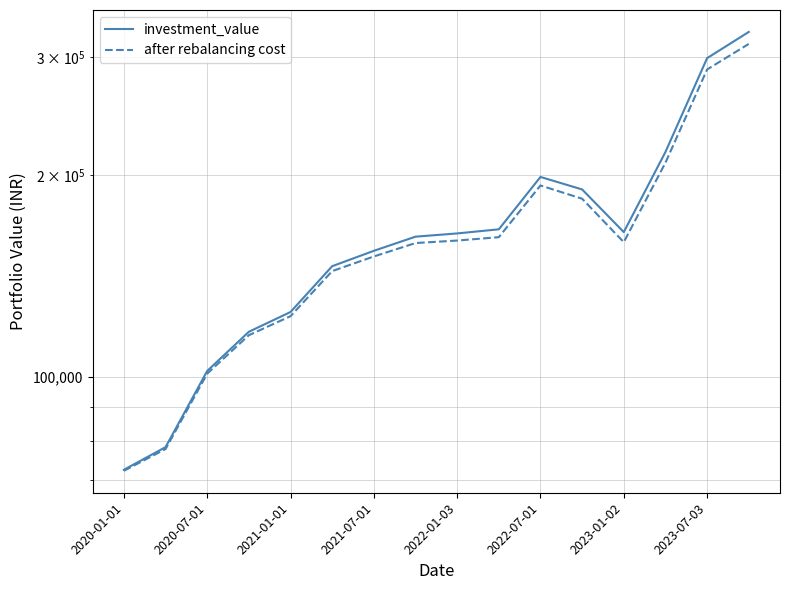

Where is investment_value nearest to the value 199820?

2022-07-01